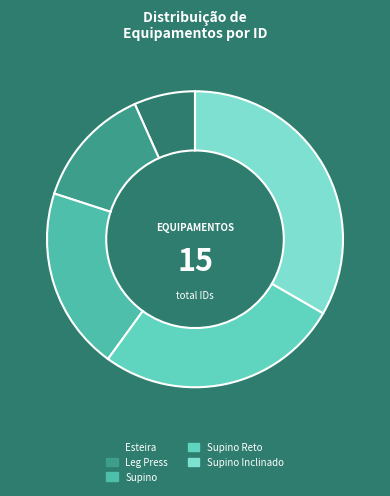

Is Supino Reto the majority of the pie?

No